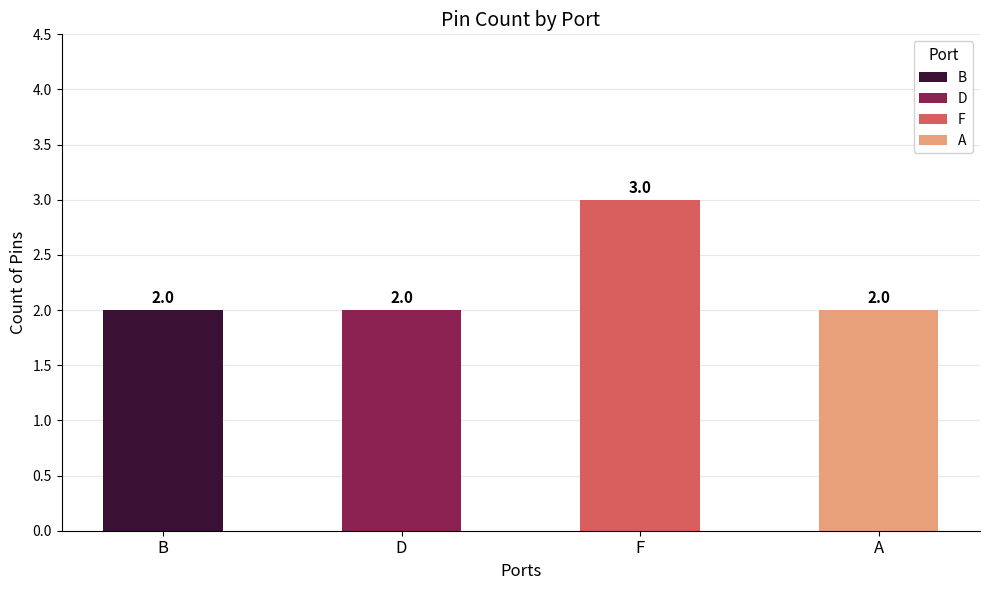

Does the chart contain any negative values?

No